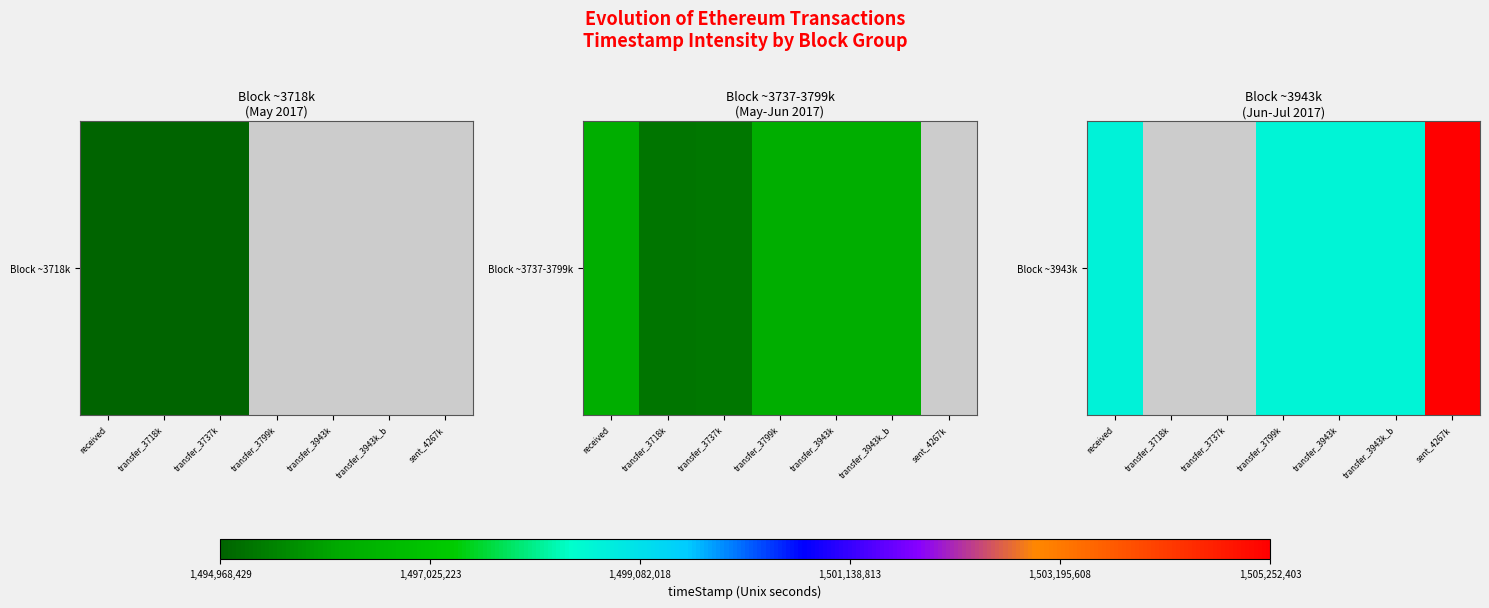

Rank the categories by value from highest to lowest.

sent_4267k, received, transfer_3943k_b, transfer_3943k, transfer_3799k, transfer_3718k, transfer_3737k